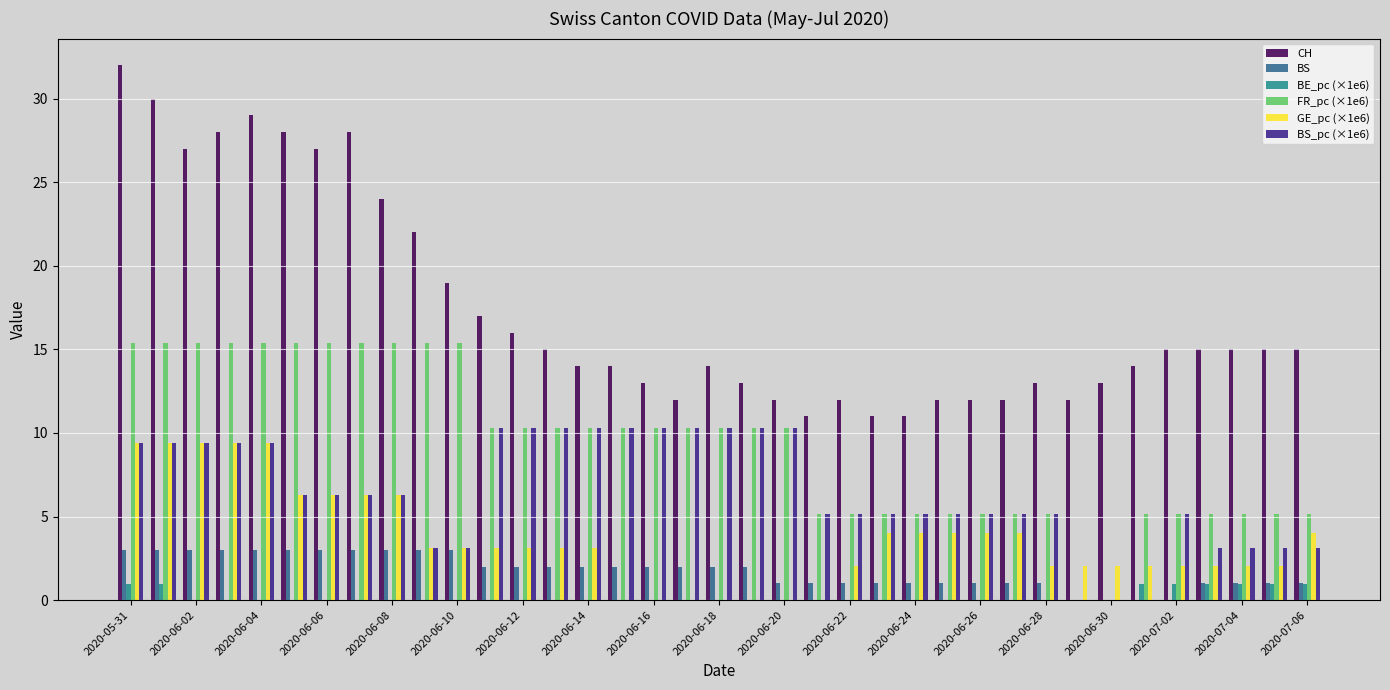

What is the sum of all BS values?

64.0